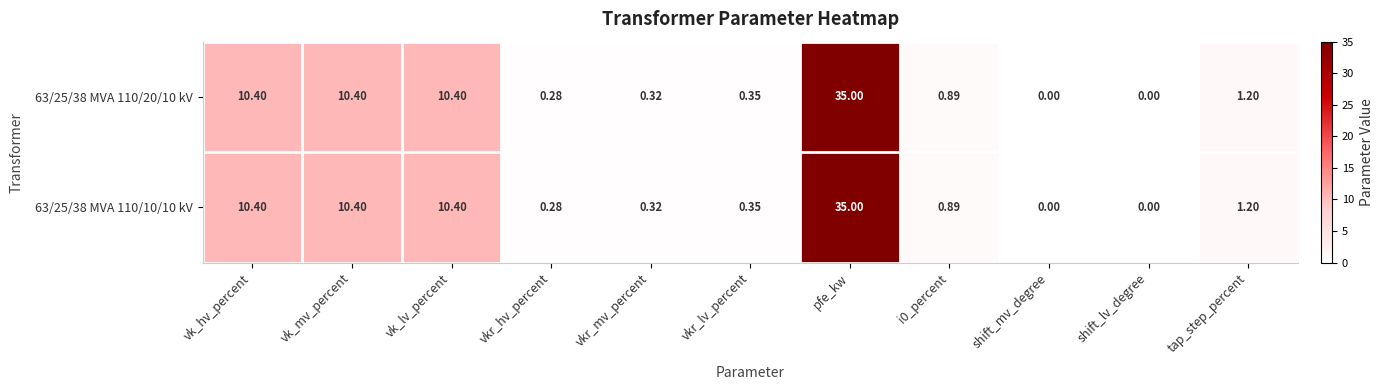

At which label does 63/25/38 MVA 110/20/10 kV reach its peak?

pfe_kw